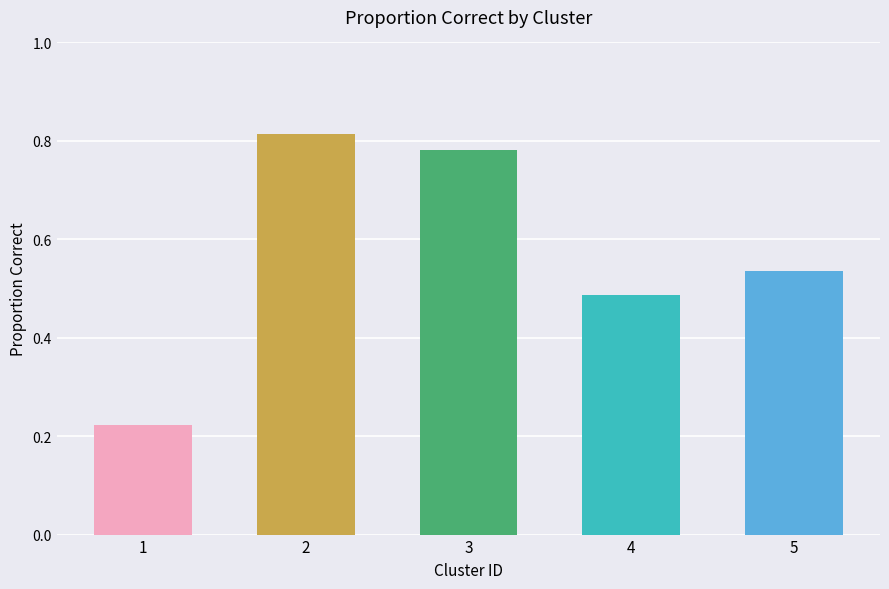

What is the average value?

0.6